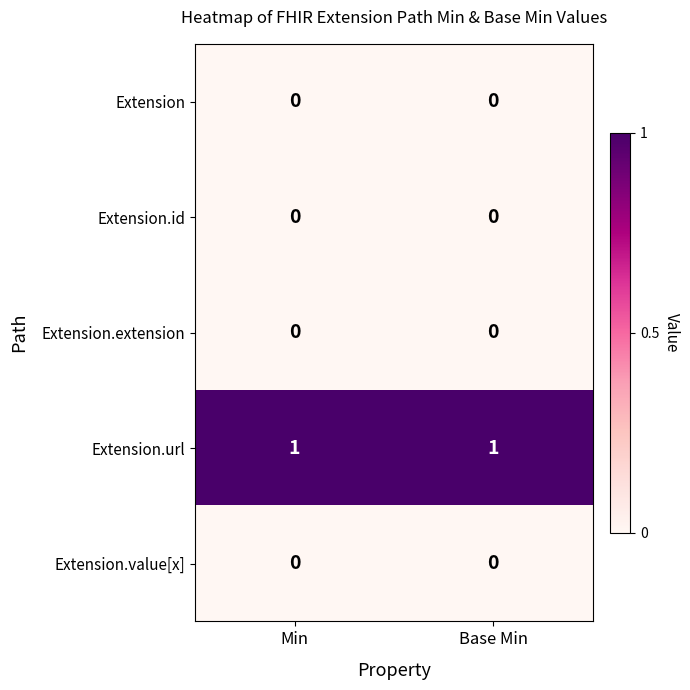

Is it true that Extension equals 0 at Base Min?

True